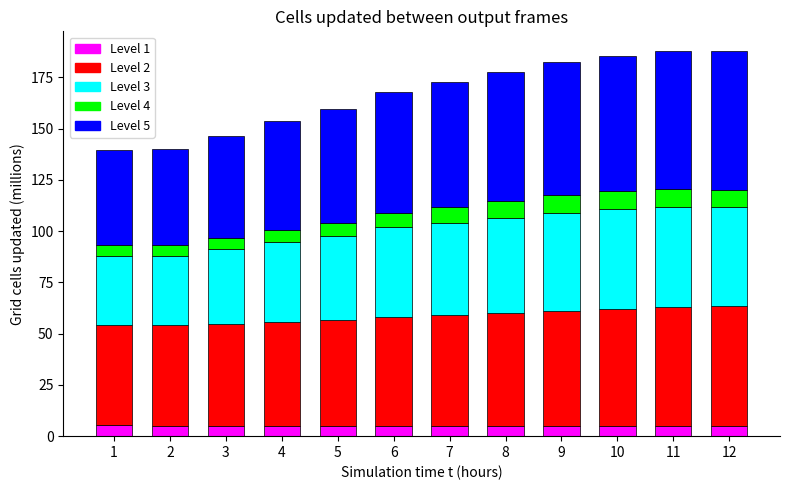

What is the total value across all series at 4?

153.5